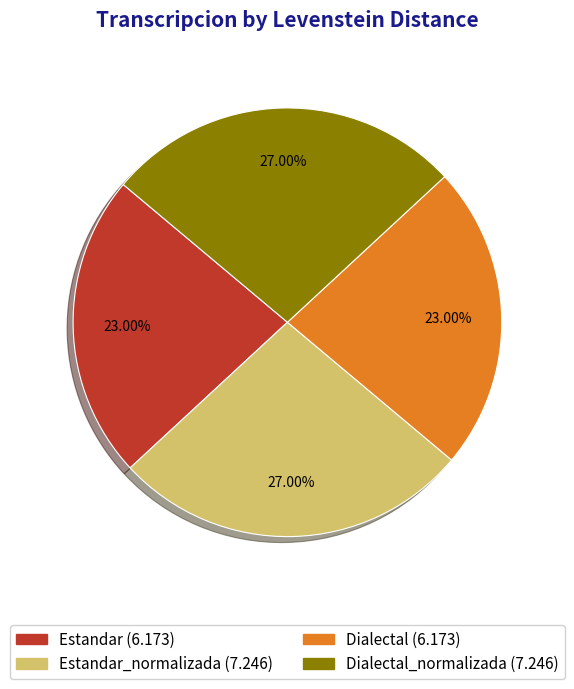

Does any single category account for the majority?

No